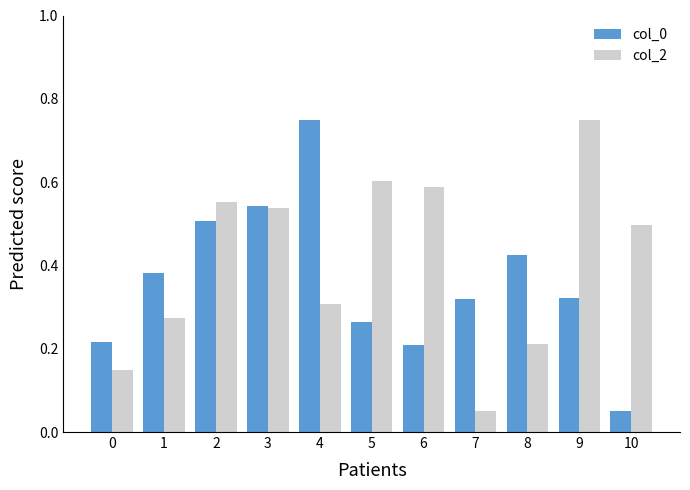

Where is col_0 nearest to the value 0?

10